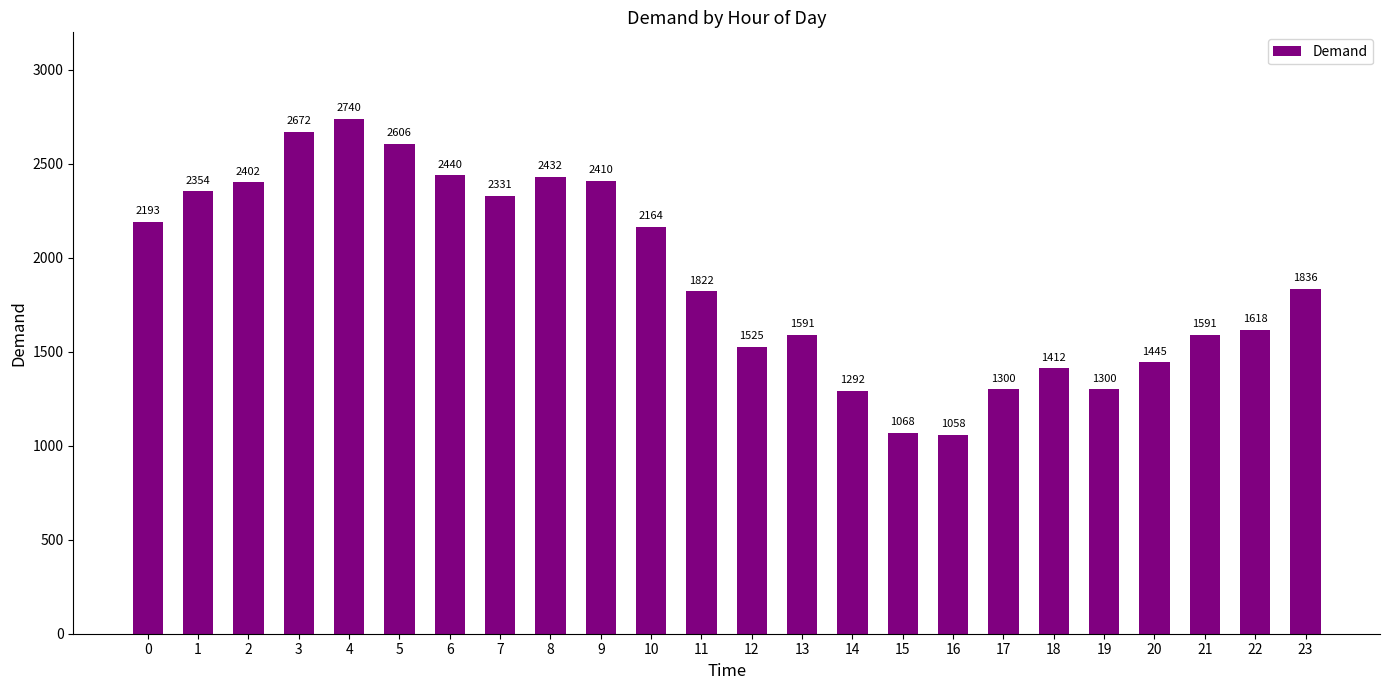

What is the ratio of the value at 4 to the value at 10?

1.3